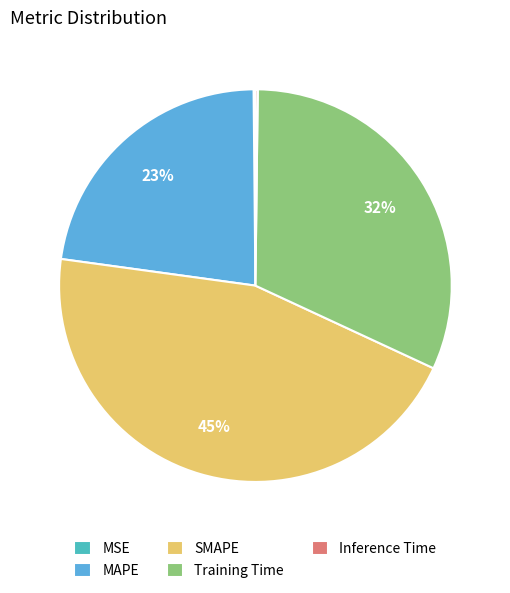

To the nearest percent, what is the average slice percentage?

20%